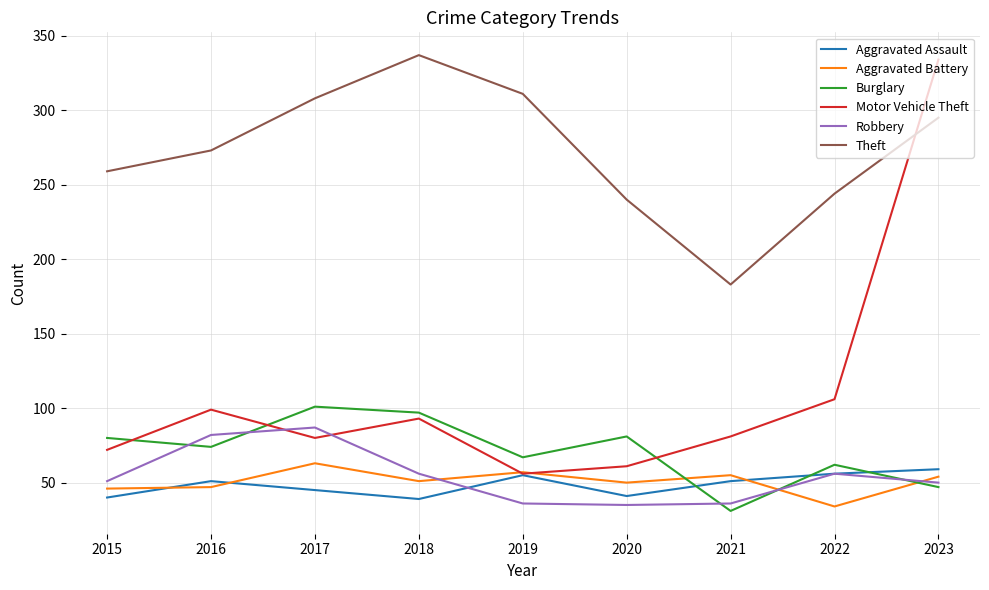

What is the sum of the Burglary values at 2017 and 2023?

148